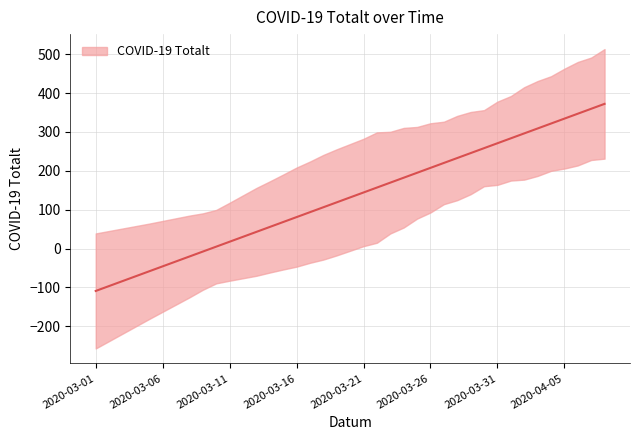

Which category has the highest value across all series?

2020-04-08